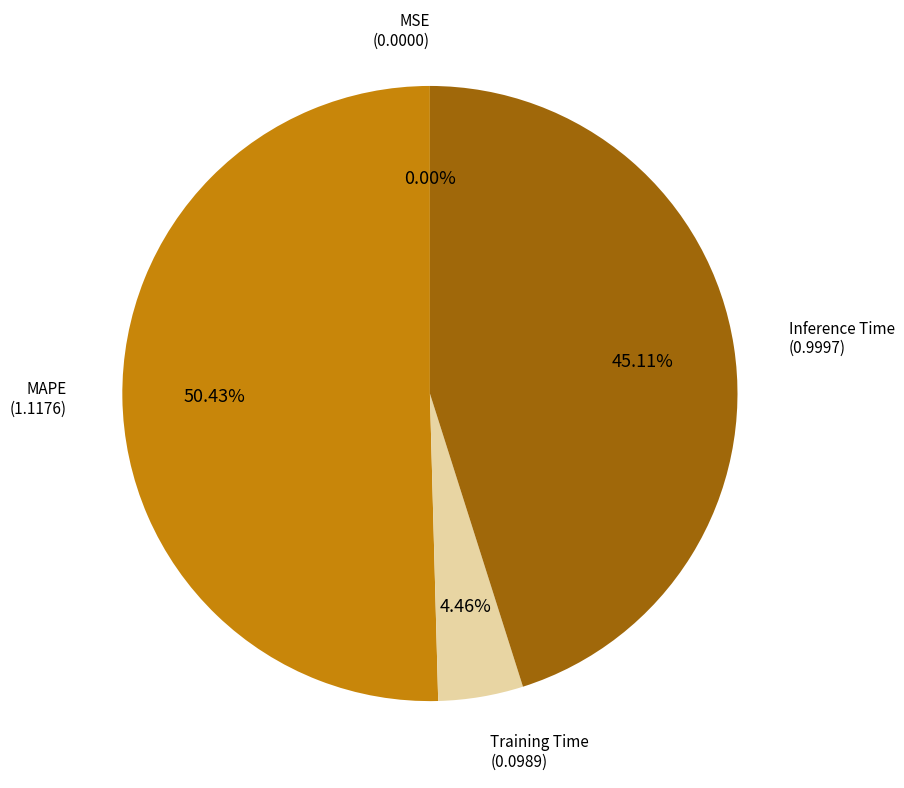

Is there any slice that represents more than half of the pie?

Yes